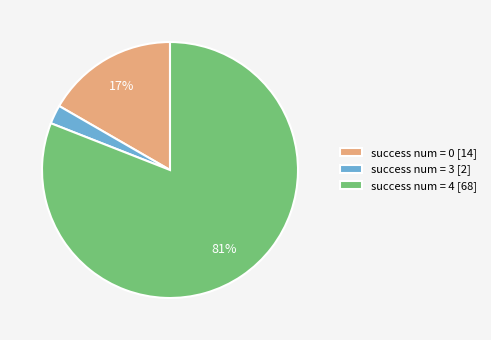

Between success num = 0 [14] and success num = 4 [68], which is larger?

success num = 4 [68]